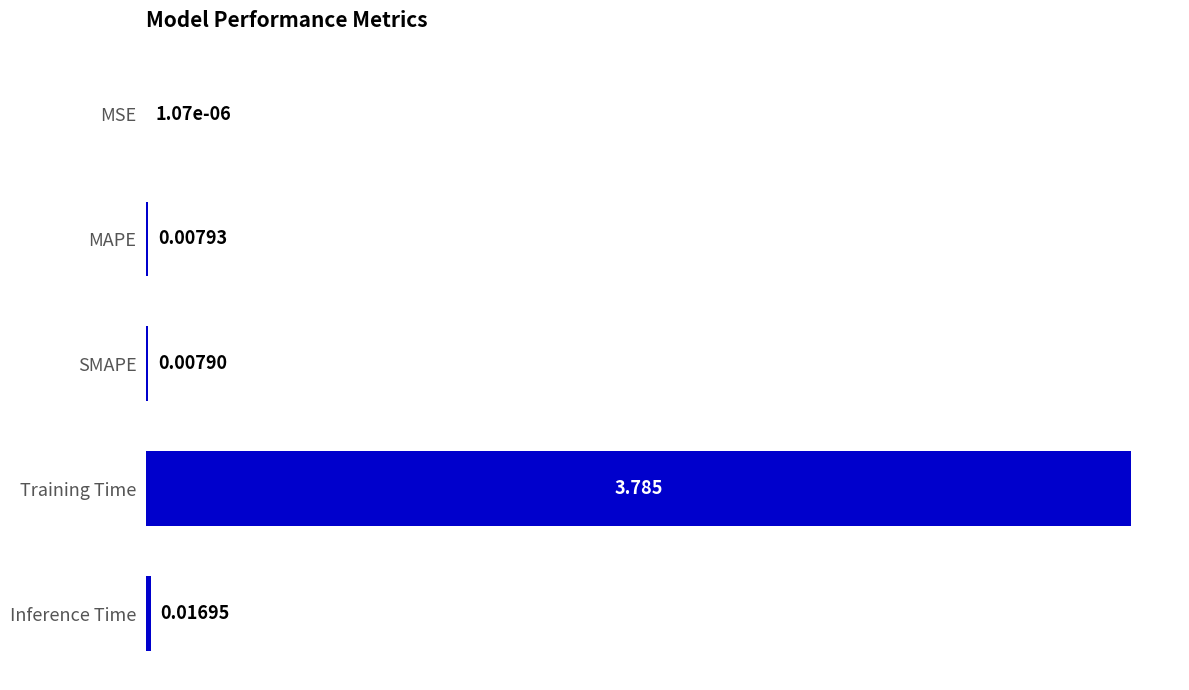

Where is the data nearest to the value 1?

Inference Time